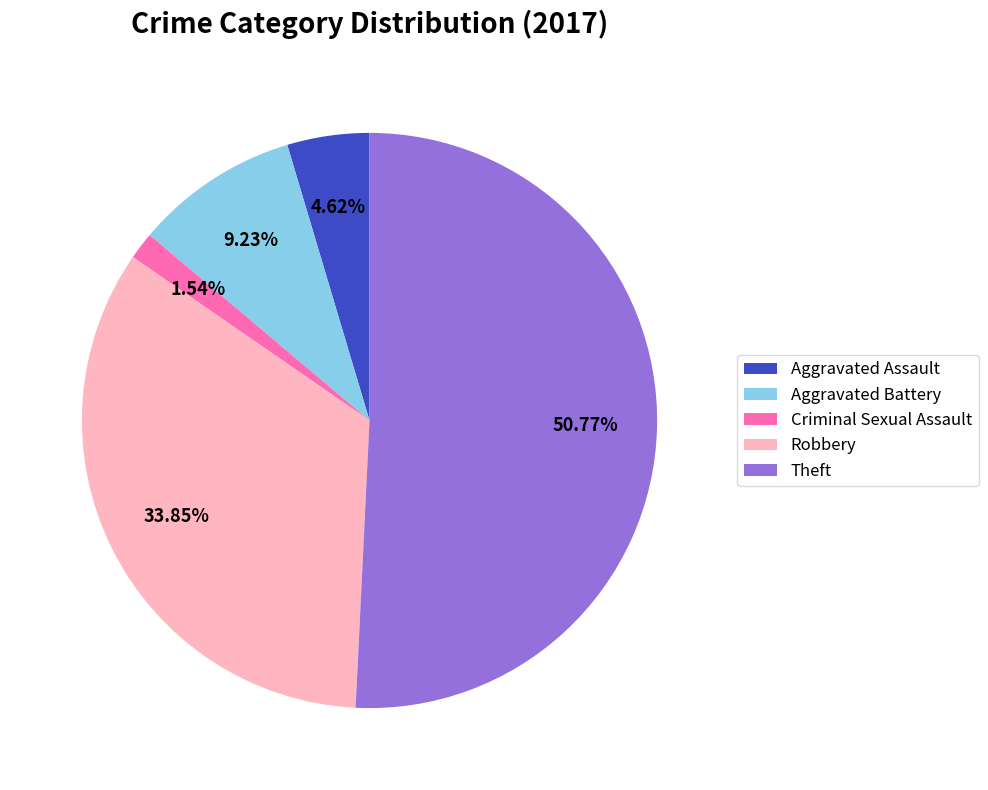

Is there any slice that represents more than half of the pie?

Yes